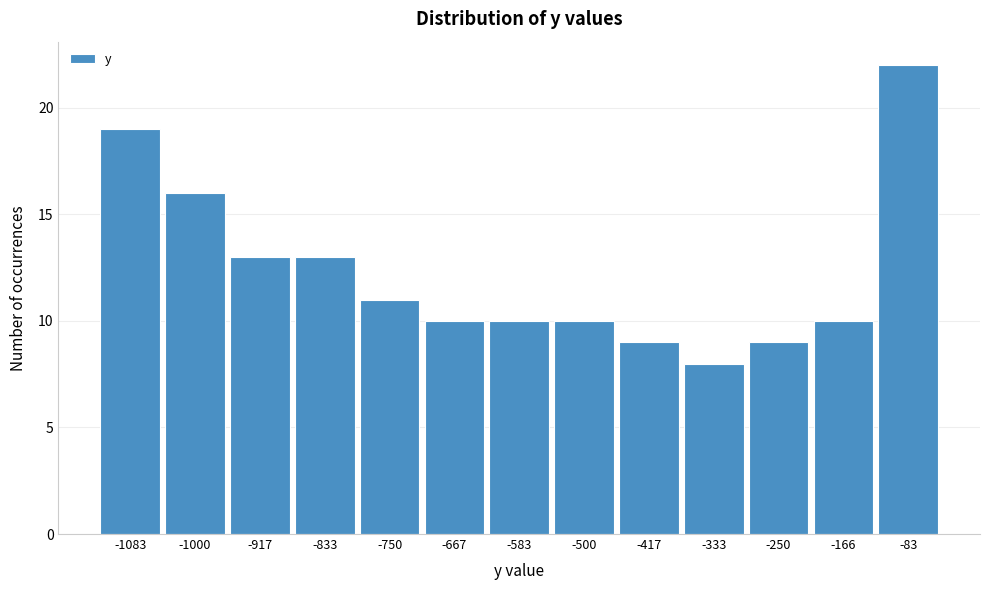

Reading right to left, transcribe all the data shown in this chart.

22	10	9	8	9	10	10	10	11	13	13	16	19